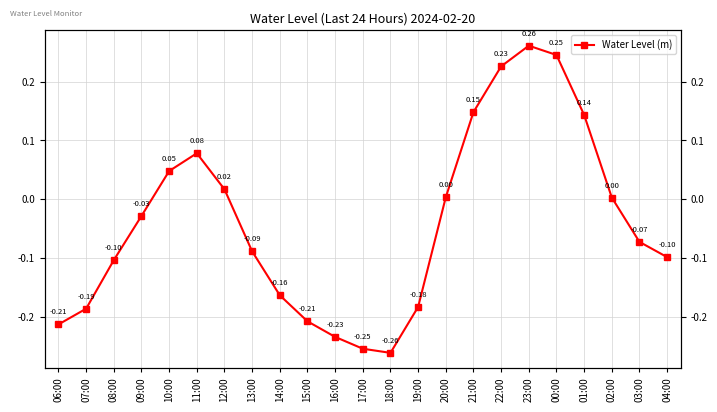

Where does the data first go above 0?

10:00